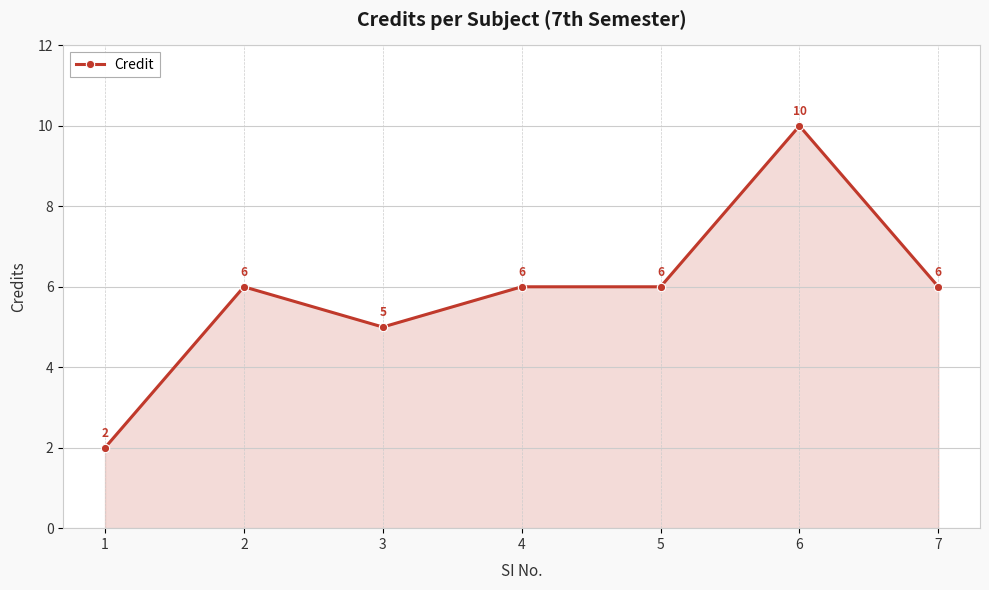

What is the difference between the values at 6 and 4?

4